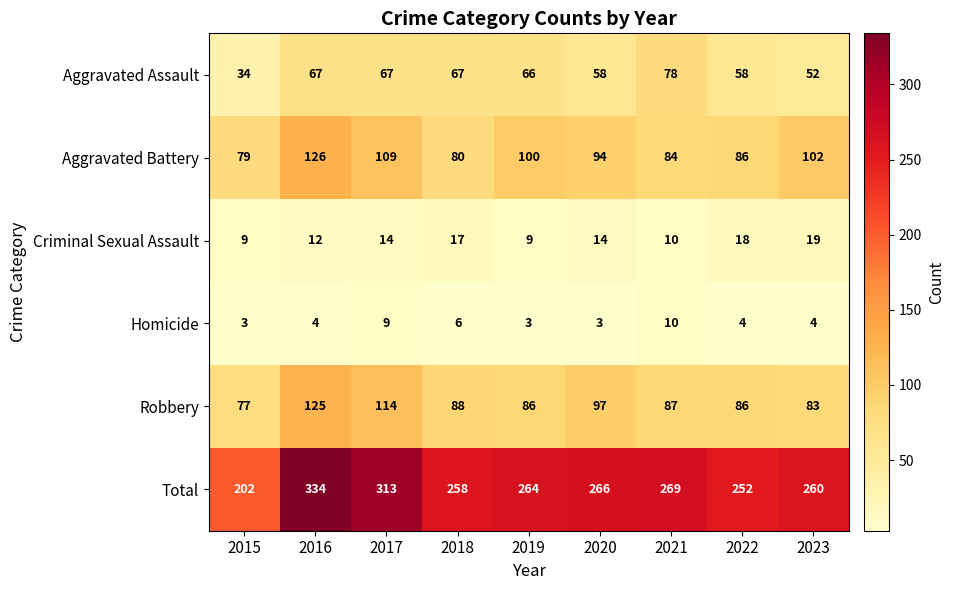

At which category is the sum across all series the highest?

2016